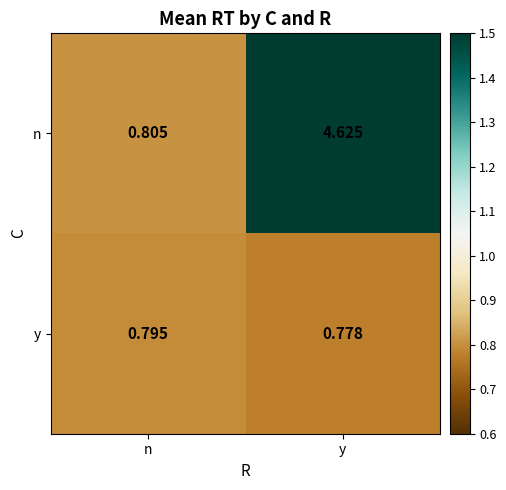

Where is y nearest to the value 0?

y